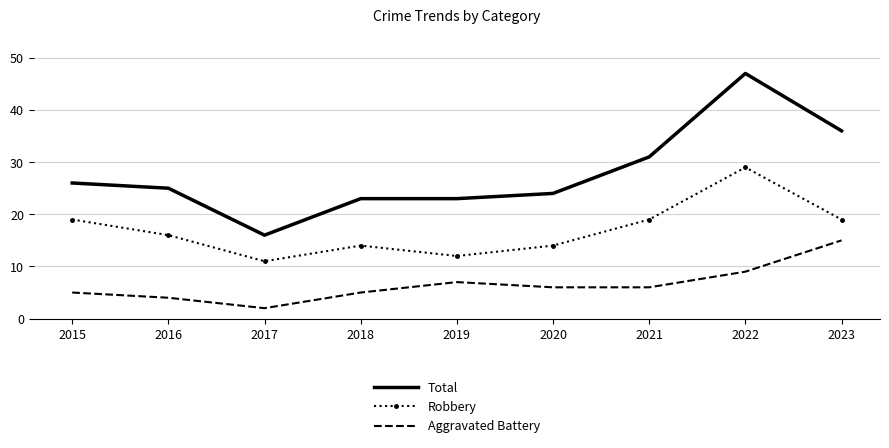

Between 2017 and 2018, which series saw the biggest shift?

Total